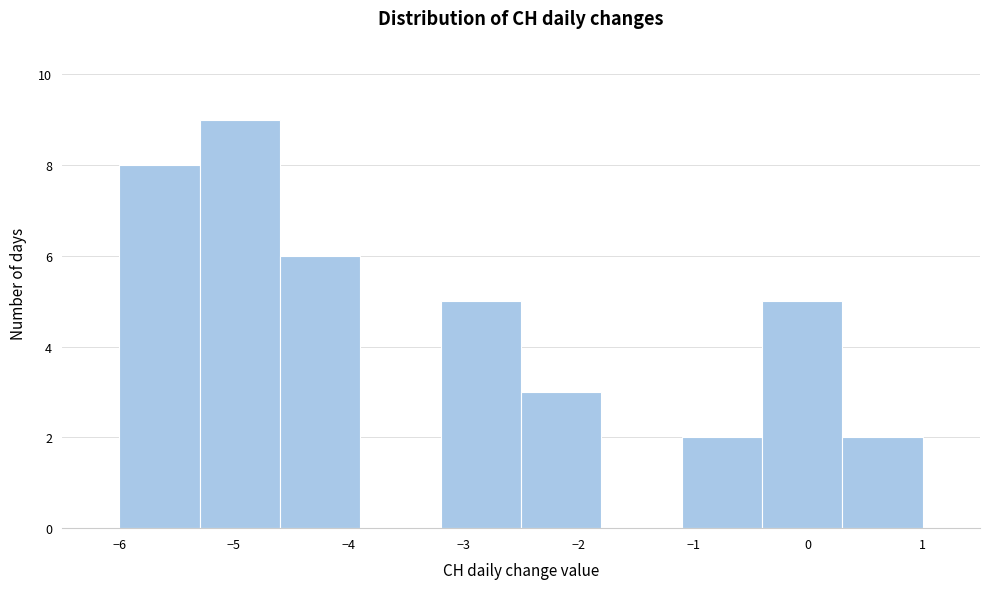

Reading left to right, transcribe this chart: for each bar, give the range it covers on the x-axis and its height. The values are not printed on the chart, so give them approximately, as read against the axis.

-6.0 to -5.3: 8
-5.3 to -4.6: 9
-4.6 to -3.9: 6
-3.9 to -3.2: 0
-3.2 to -2.5: 5
-2.5 to -1.8: 3
-1.8 to -1.1: 0
-1.1 to -0.4: 2
-0.4 to 0.3: 5
0.3 to 1.0: 2